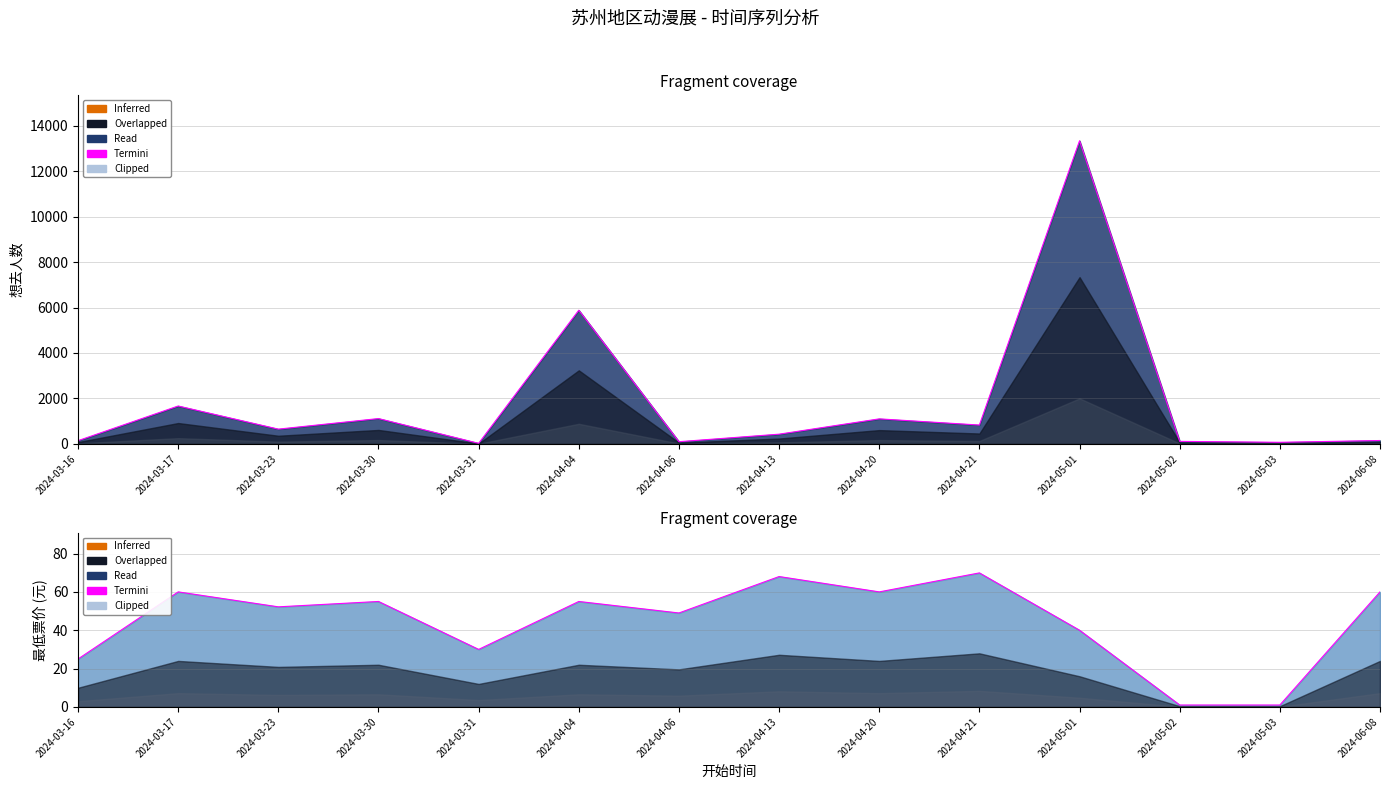

What is the difference between the maximum and minimum values in the 想去人数_line series?

13318.0